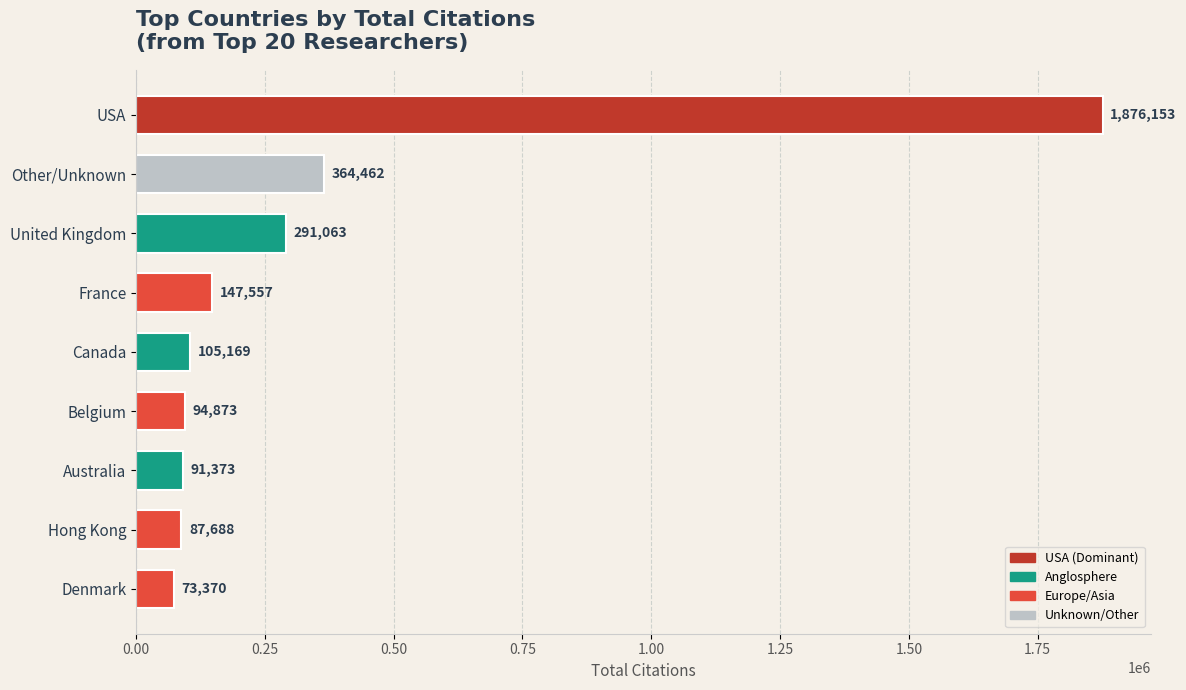

The chart shows a value of 105169 at Canada. True or false?

True